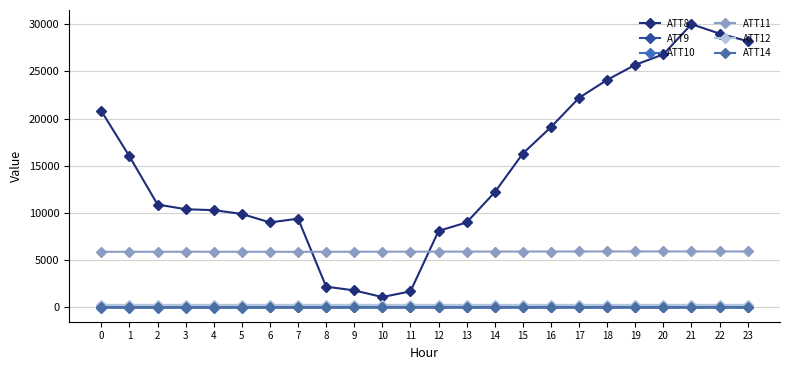

Reading left to right, what are all the values shown in this chart?

ATT8: 0=20800.0	1=16000.0	2=10900.0	3=10400.0	4=10300.0	5=9900.0	6=9000.0	7=9400.0	8=2200.0	9=1800.0	10=1100.0	11=1700.0	12=8100.0	13=9000.0	14=12200.0	15=16300.0	16=19100.0	17=22200.0	18=24100.0	19=25700.0	20=26800.0	21=30000.0	22=29000.0	23=28200.0
ATT9: 0=10.5	1=8.9	2=9.8	3=7.4	4=5.3	5=4.9	6=7.6	7=4.7	8=6.2	9=9.1	10=10.7	11=11.7	12=11.0	13=11.2	14=11.0	15=10.7	16=8.5	17=8.3	18=7.2	19=6.4	20=6.2	21=6.5	22=7.5	23=7.4
ATT10: 0=-10.9	1=-11.2	2=-11.6	3=-14.6	4=-14.2	5=-10.5	6=-5.2	7=-7.2	8=-5.7	9=-4.7	10=-5.8	11=-5.7	12=-5.0	13=-5.3	14=-5.7	15=-4.8	16=-3.1	17=-2.2	18=-1.6	19=-0.1	20=-1.3	21=0.2	22=0.9	23=2.1
ATT11: 0=5889.3	1=5892.3	2=5894.8	3=5900.3	4=5898.0	5=5896.8	6=5892.7	7=5888.5	8=5893.8	9=5897.5	10=5904.4	11=5905.4	12=5906.1	13=5912.5	14=5916.2	15=5918.3	16=5921.3	17=5922.4	18=5927.3	19=5928.0	20=5928.2	21=5926.3	22=5925.7	23=5925.7
ATT12: 0=267.1	1=267.1	2=267.3	3=267.5	4=267.4	5=267.5	6=267.2	7=267.2	8=267.5	9=267.4	10=266.5	11=266.0	12=266.1	13=266.3	14=266.5	15=266.6	16=266.7	17=266.8	18=267.1	19=267.2	20=267.5	21=267.6	22=267.5	23=267.6
ATT14: 0=3.7	1=4.2	2=4.1	3=4.0	4=2.9	5=2.5	6=1.7	7=1.3	8=0.5	9=1.4	10=3.3	11=2.2	12=2.1	13=2.7	14=1.5	15=1.0	16=0.7	17=-0.3	18=-1.0	19=-1.8	20=-2.3	21=-2.4	22=-1.2	23=-0.3